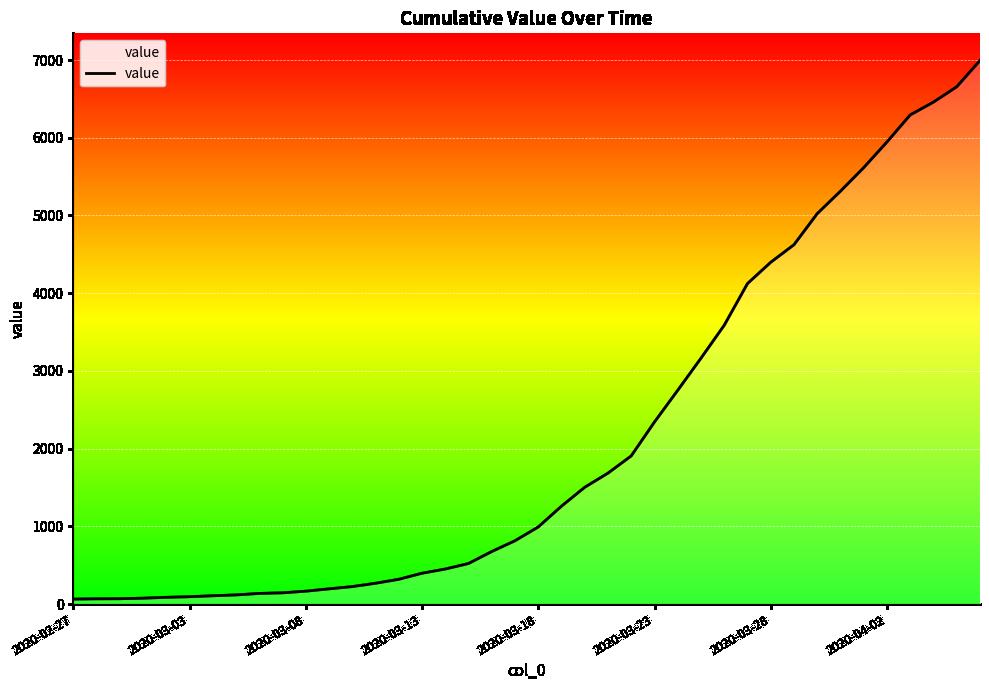

What is the difference between the maximum and minimum values?

6930